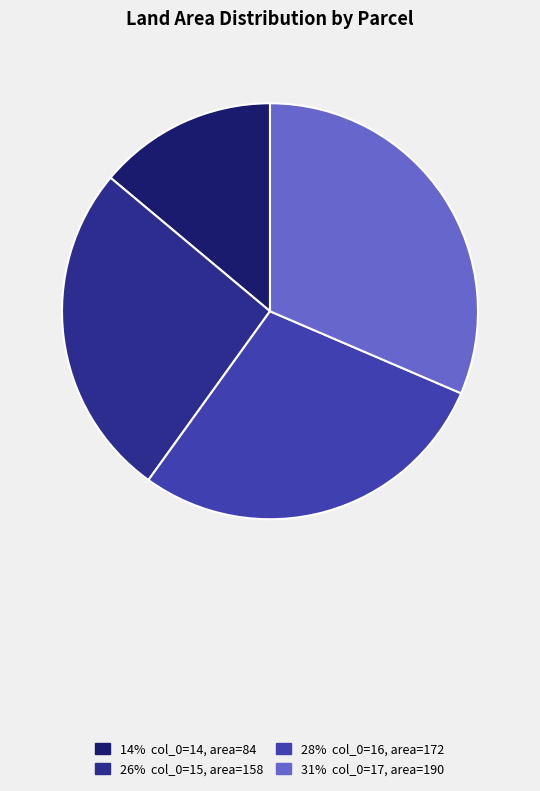

Does any single category account for the majority?

No